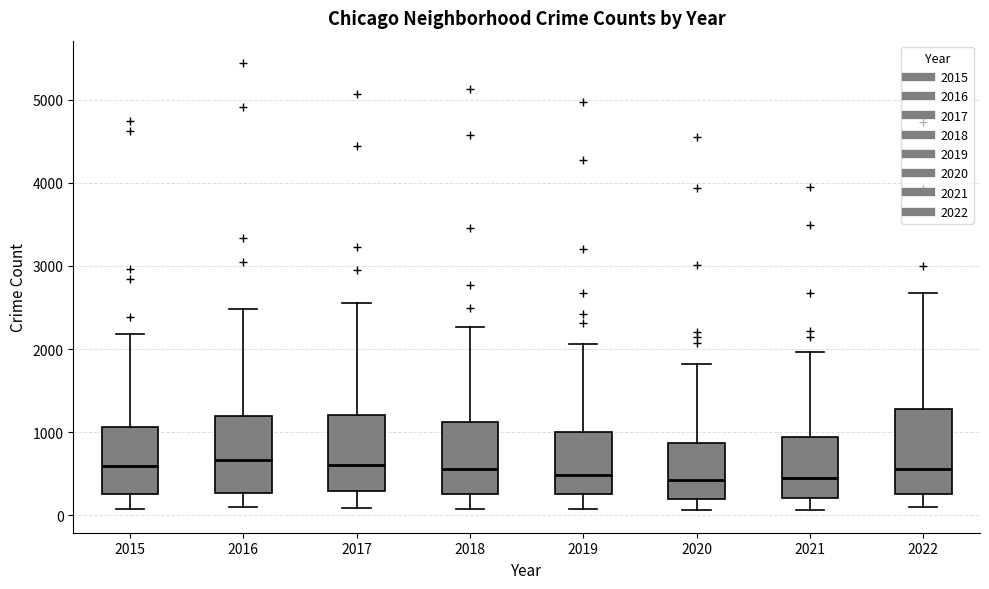

Reading left to right, read every box against the y-axis: the position of its median line, the range the box covers, and the ends of its whiskers. The values are not printed on the chart, so give them approximately, as read against the axis.

2015: median 600, box 300 to 1100, whiskers 100 to 2200
2016: median 700, box 300 to 1200, whiskers 100 to 2500
2017: median 600, box 300 to 1200, whiskers 100 to 2600
2018: median 600, box 300 to 1100, whiskers 100 to 2300
2019: median 500, box 300 to 1000, whiskers 100 to 2100
2020: median 400, box 200 to 900, whiskers 100 to 1800
2021: median 500, box 200 to 900, whiskers 100 to 2000
2022: median 600, box 300 to 1300, whiskers 100 to 2700